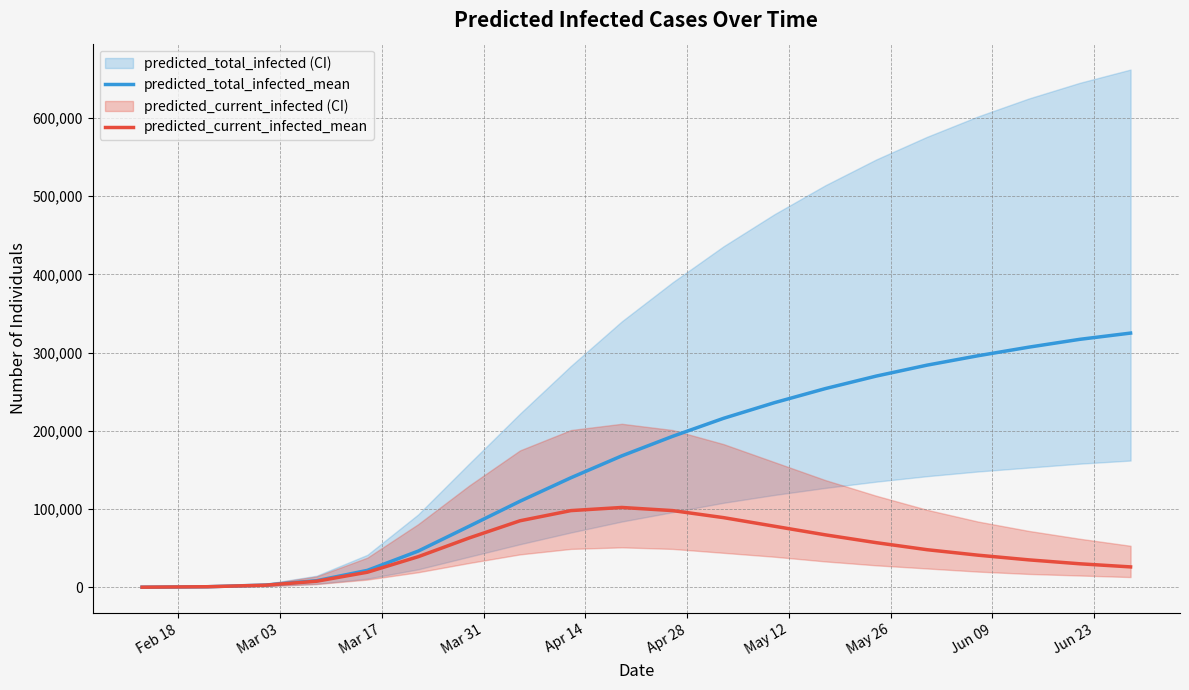

How many values in the predicted_total_infected_mean series exceed 193000?

9